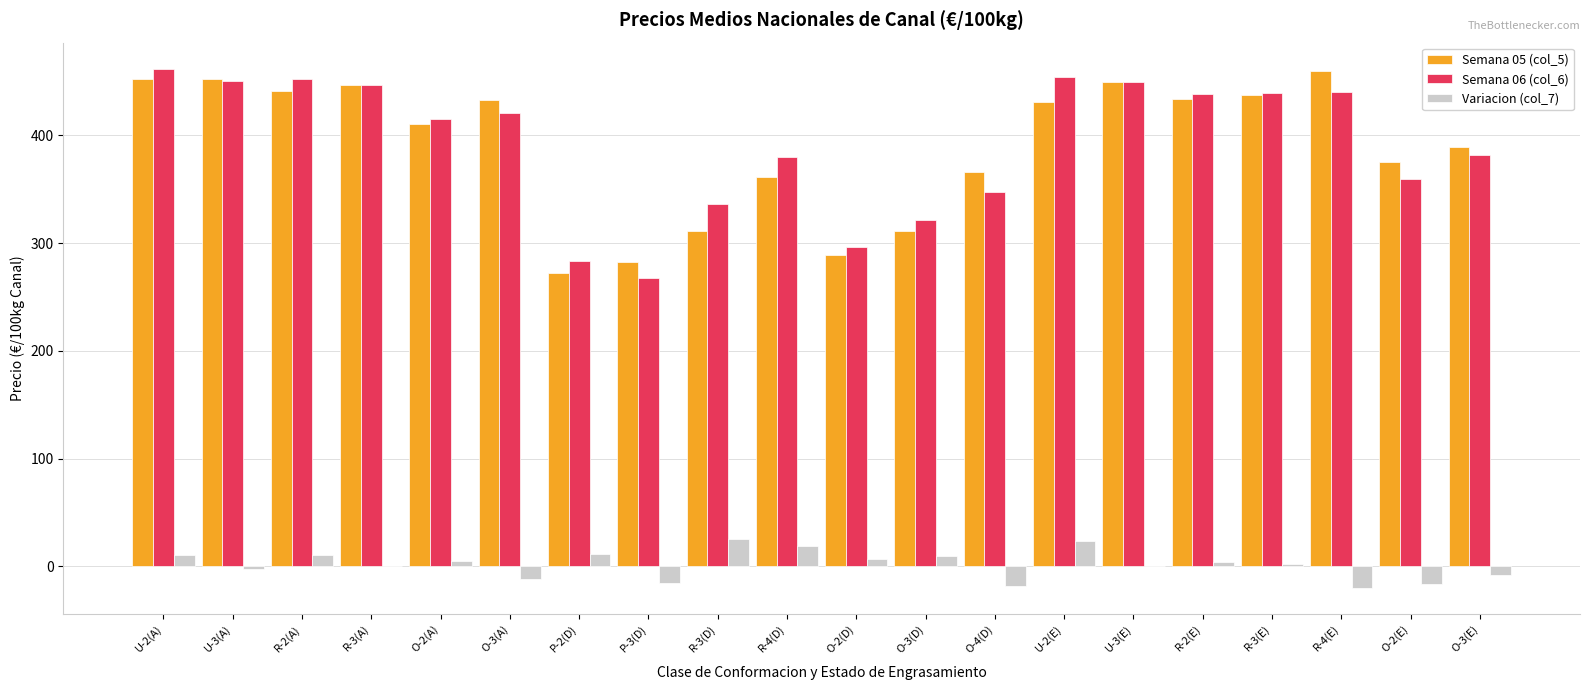

What is the sum of the Semana 06 (col_6) values at O-4(D) and U-2(E)?

801.8